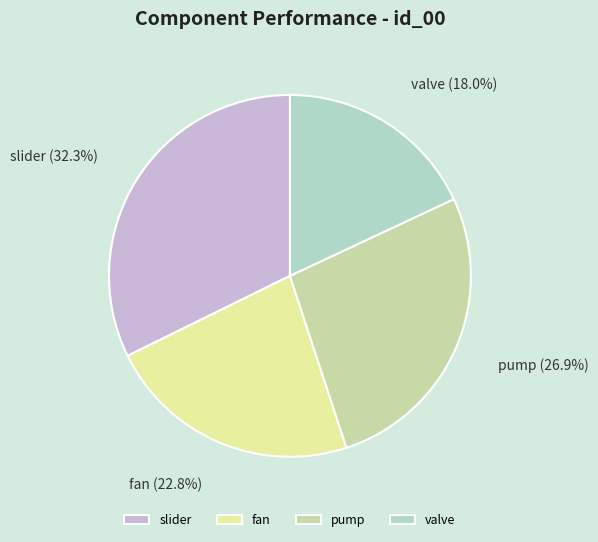

How many segments does this pie chart have?

4